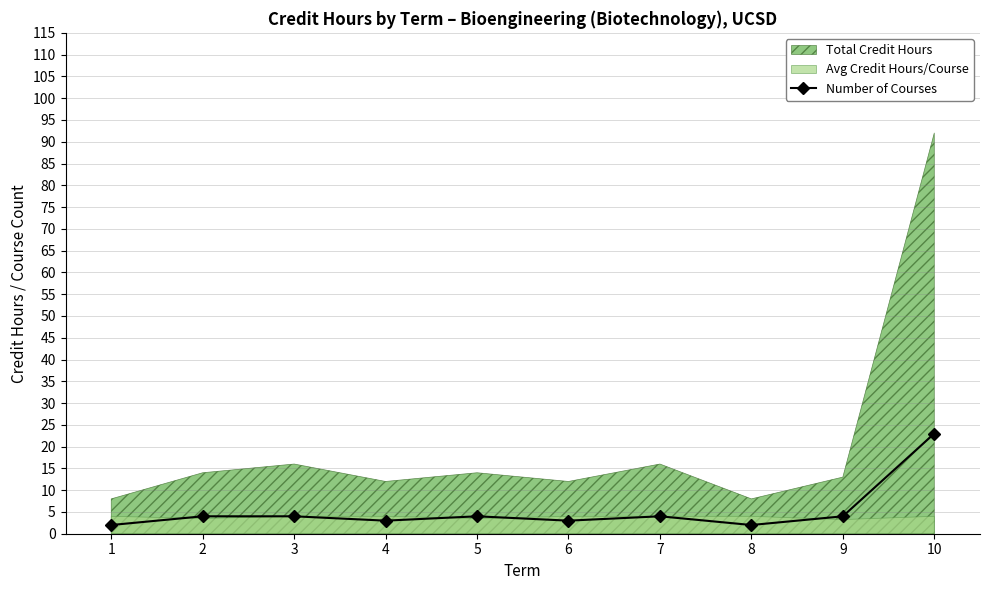

True or false: the data has more than 0 interior local peaks.

True